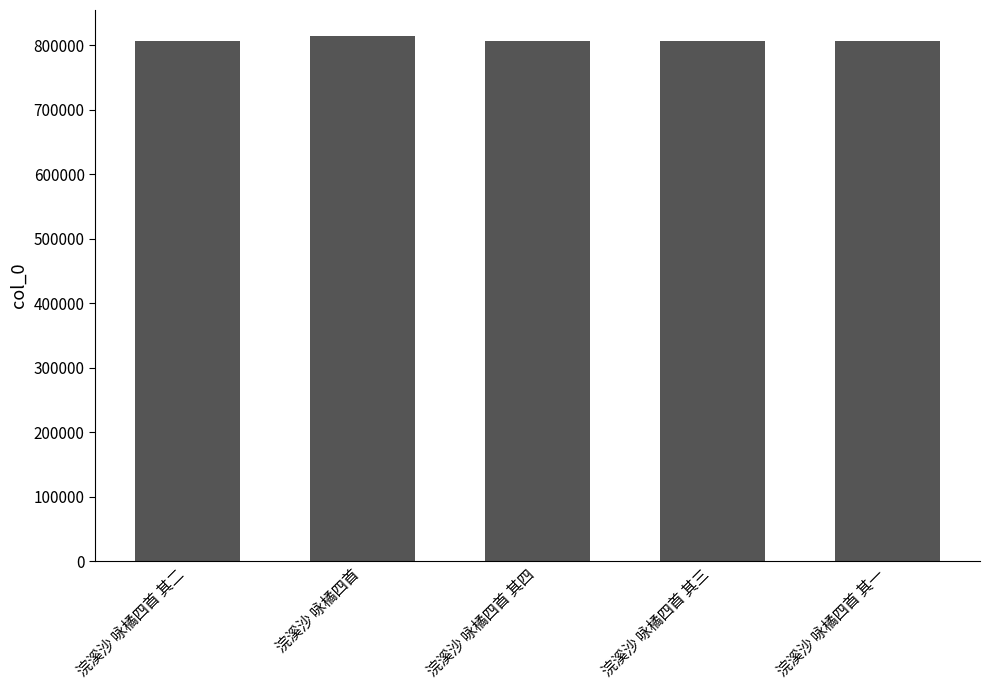

How many data points are less than 806791?

2